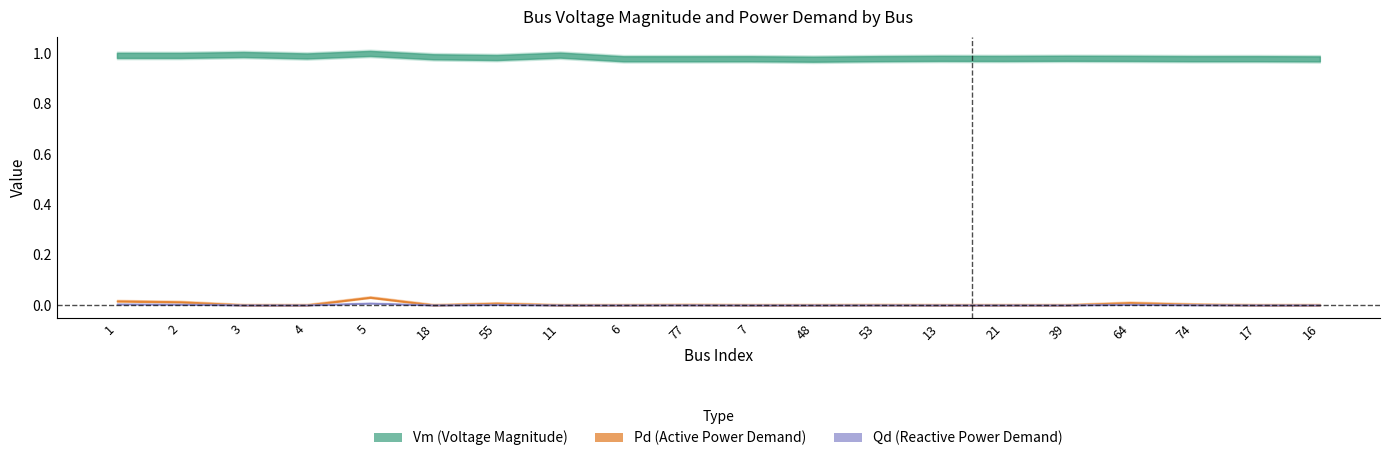

Rank the categories by Vm value from lowest to highest.

48, 16, 77, 6, 7, 53, 74, 17, 21, 64, 13, 39, 55, 18, 4, 2, 1, 11, 3, 5